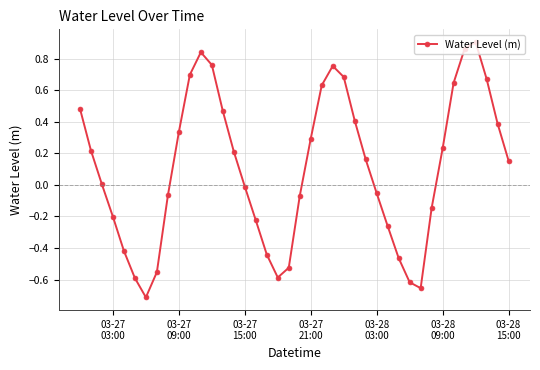

How many data points does each series have?

40